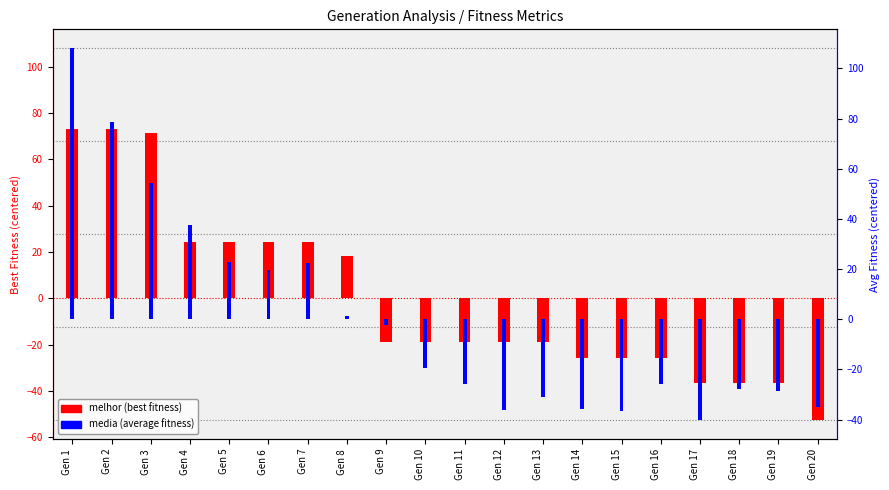

What are all the series names shown in the legend?

melhor (best), media (average)